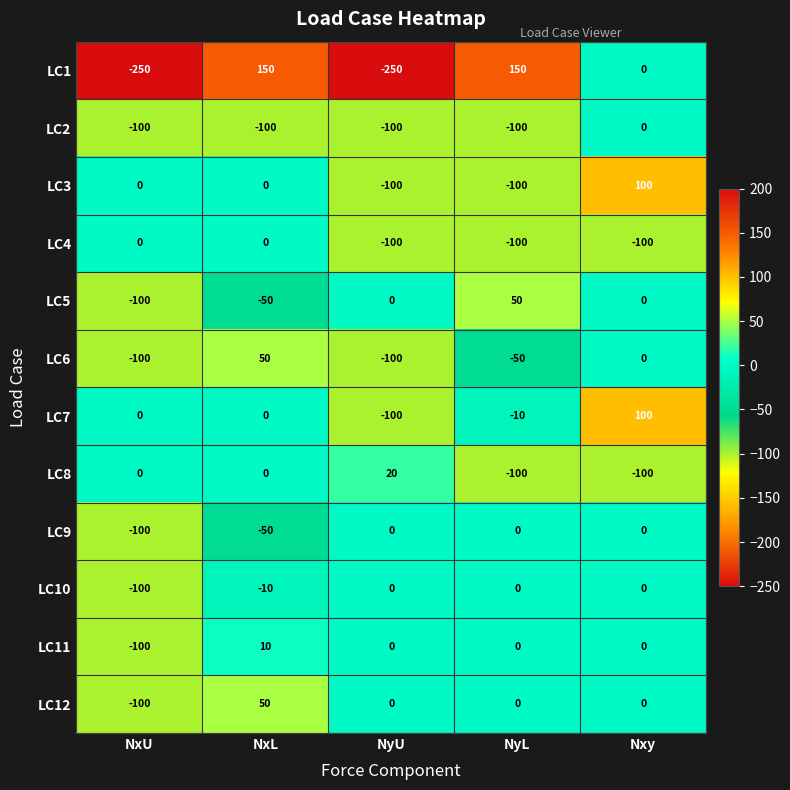

Which category has the lowest value in the LC12 series?

NxU